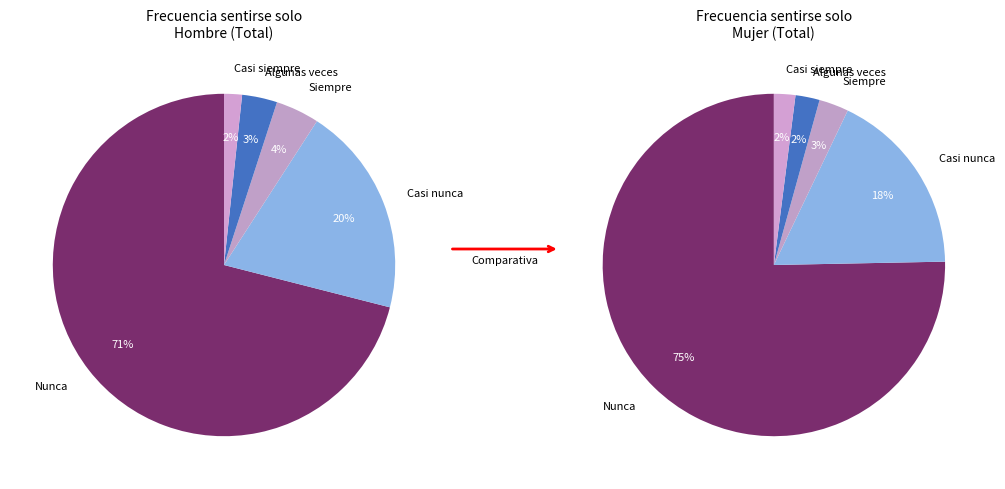

How many segments does this pie chart have?

5